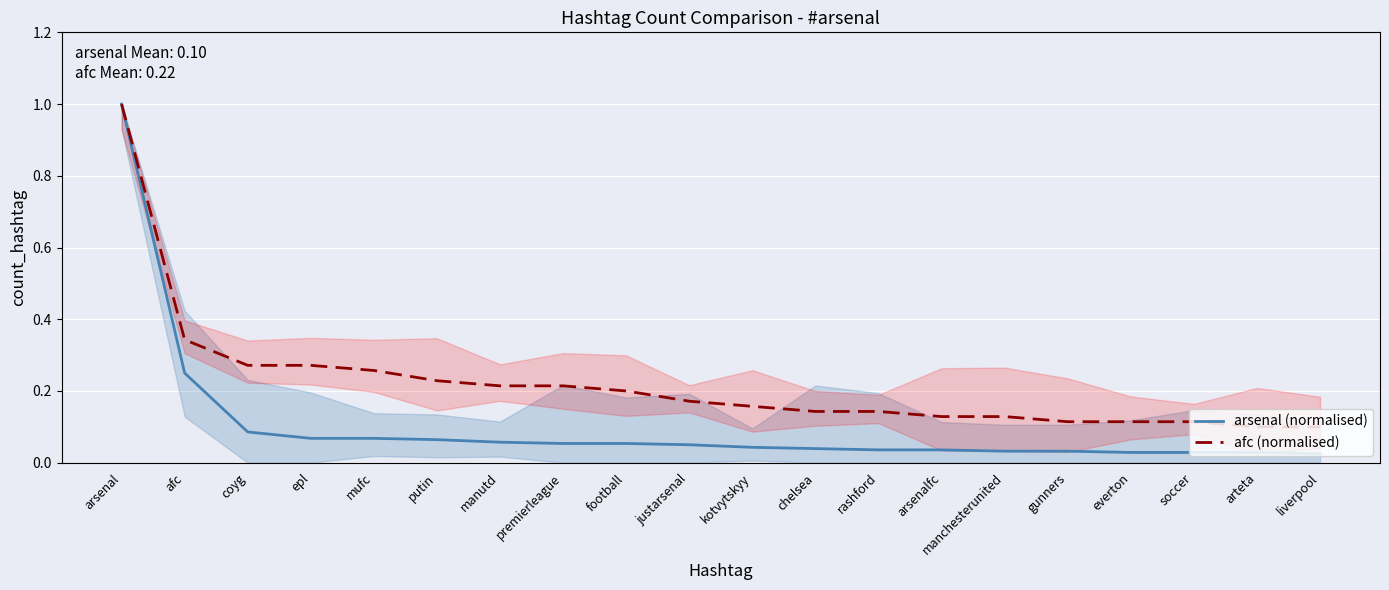

List the labels in order of afc (normalised) value, smallest first.

arteta, liverpool, gunners, everton, soccer, arsenalfc, manchesterunited, chelsea, rashford, kotvytskyy, justarsenal, football, manutd, premierleague, putin, mufc, coyg, epl, afc, arsenal